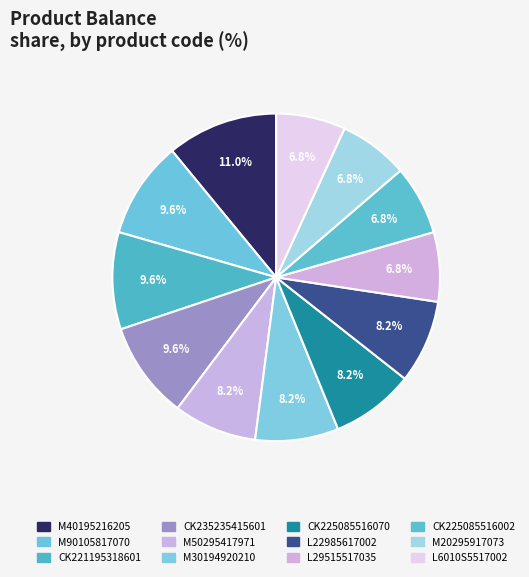

Rank the categories by value from highest to lowest.

M40195216205, M90105817070, CK221195318601, CK235235415601, M50295417971, M30194920210, CK225085516070, L22985617002, L29515517035, CK225085516002, M20295917073, L6010S5517002